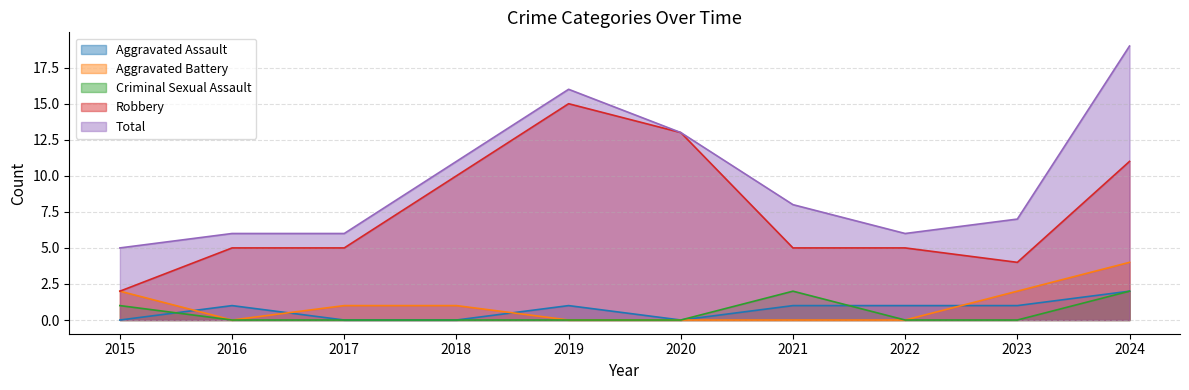

Reading left to right, list all the values displayed in this chart.

Aggravated Assault: 2015=0	2016=1	2017=0	2018=0	2019=1	2020=0	2021=1	2022=1	2023=1	2024=2
Aggravated Battery: 2015=2	2016=0	2017=1	2018=1	2019=0	2020=0	2021=0	2022=0	2023=2	2024=4
Criminal Sexual Assault: 2015=1	2016=0	2017=0	2018=0	2019=0	2020=0	2021=2	2022=0	2023=0	2024=2
Robbery: 2015=2	2016=5	2017=5	2018=10	2019=15	2020=13	2021=5	2022=5	2023=4	2024=11
Total: 2015=5	2016=6	2017=6	2018=11	2019=16	2020=13	2021=8	2022=6	2023=7	2024=19